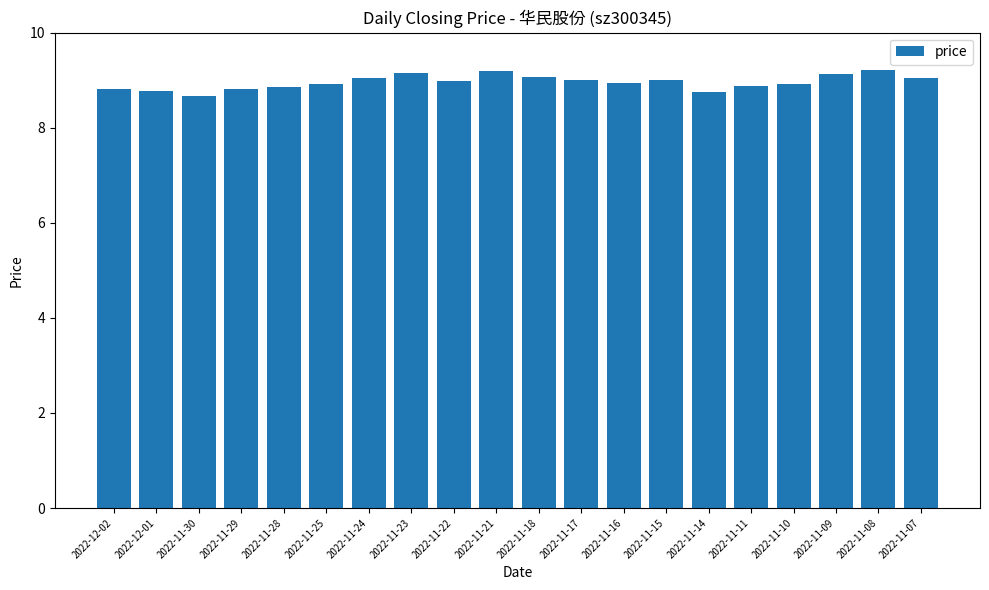

Is it true that the value at 2022-11-23 is 9.1?

True